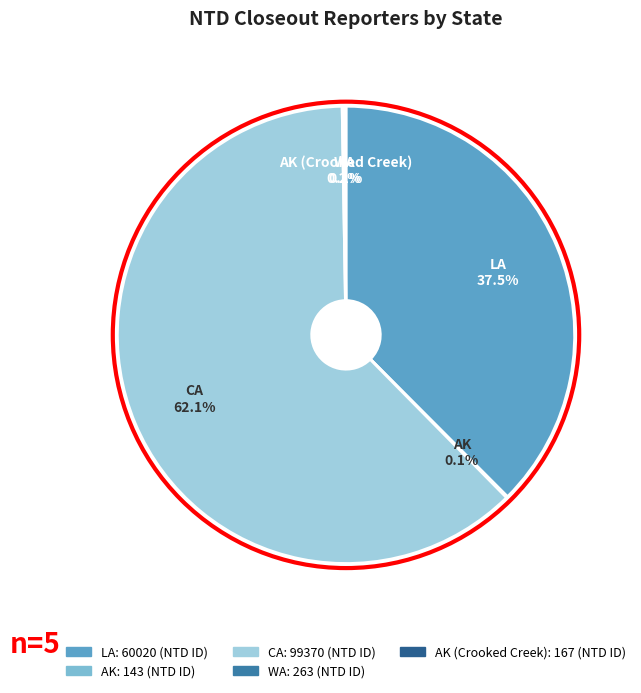

Does any single category account for the majority?

Yes